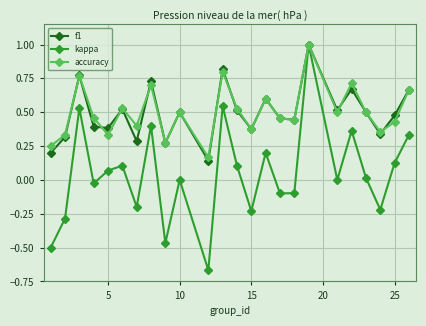

What is the maximum value for kappa?

1.0